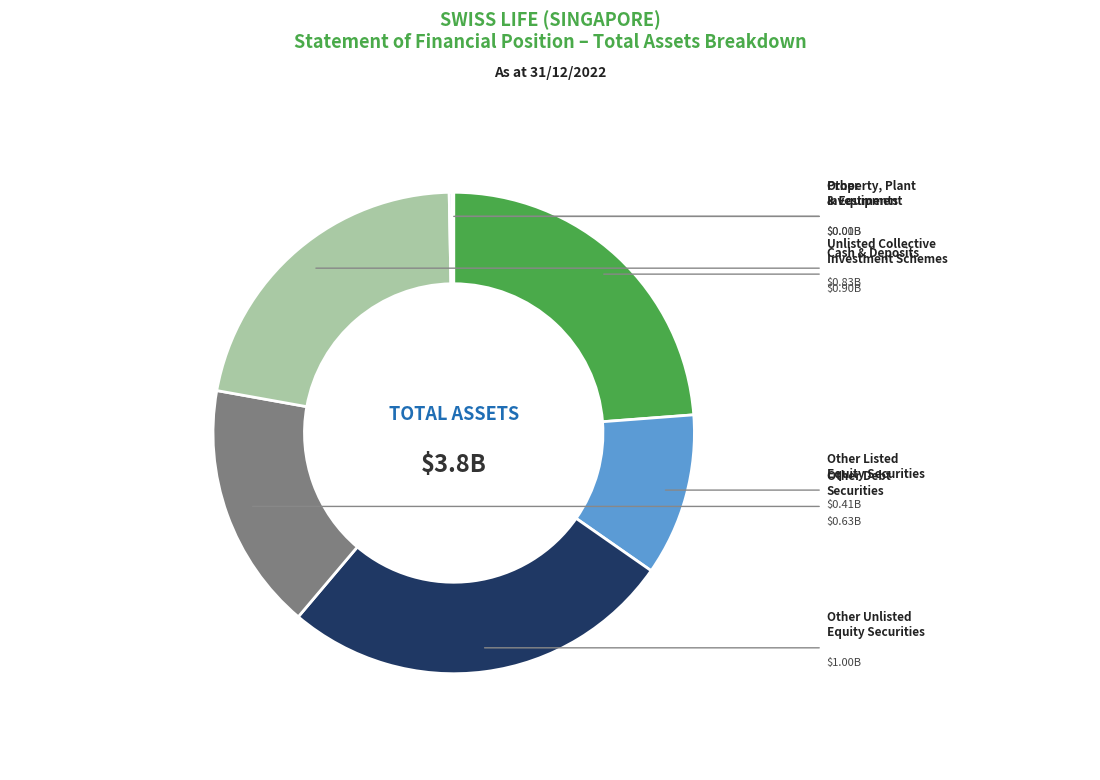

How many slices are in this pie chart?

7